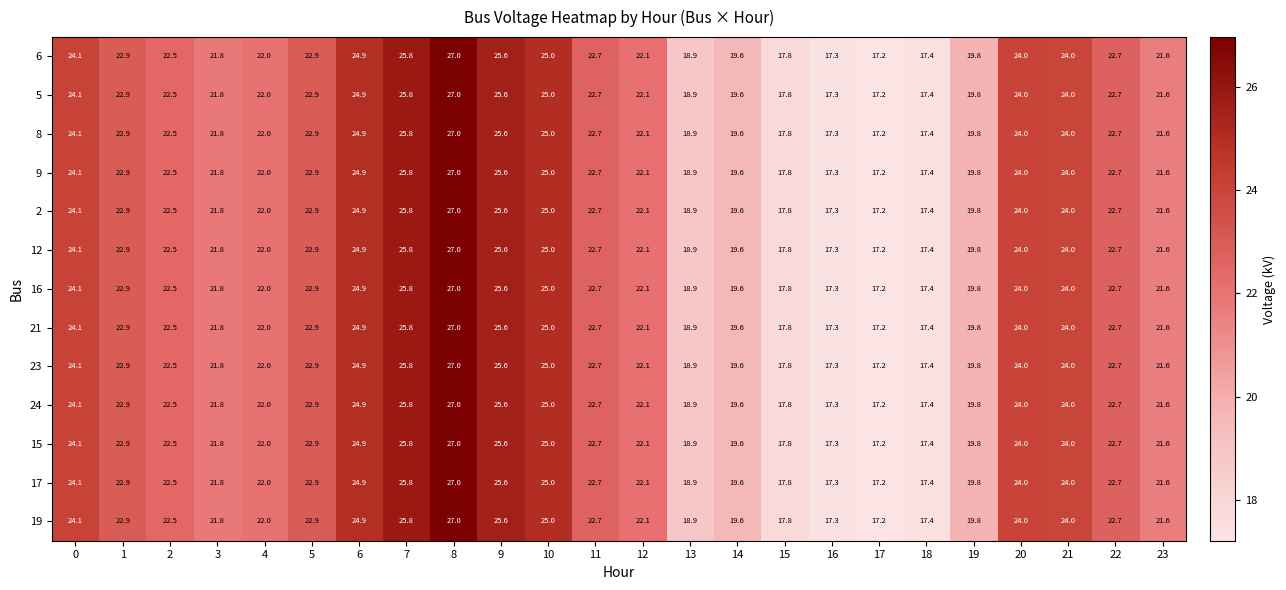

Count the number of categories in the chart.

24